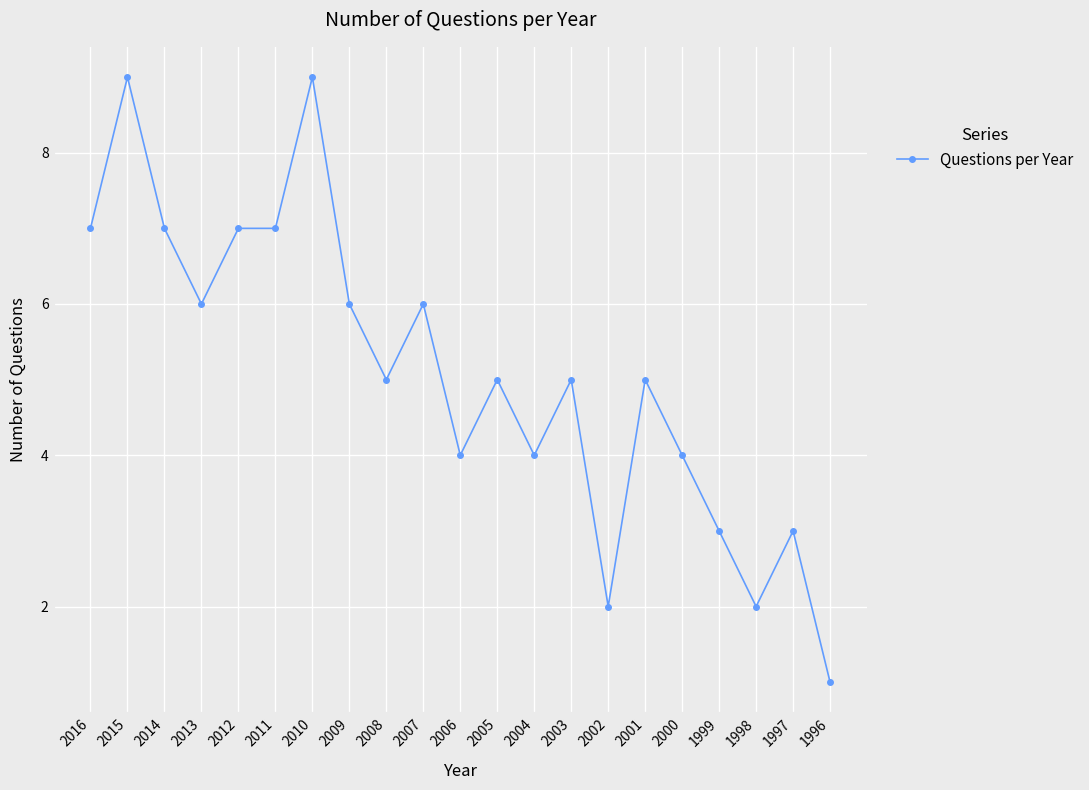

What is the change in value from 2012 to 2009?

-1